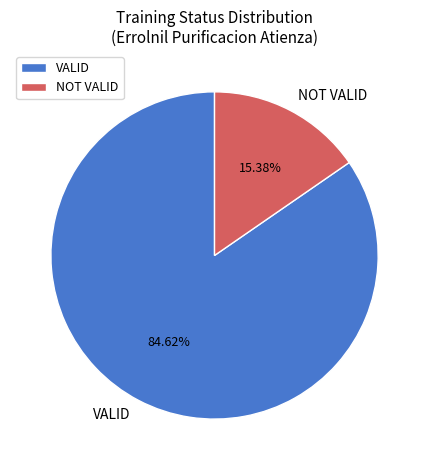

How many slices are in this pie chart?

2